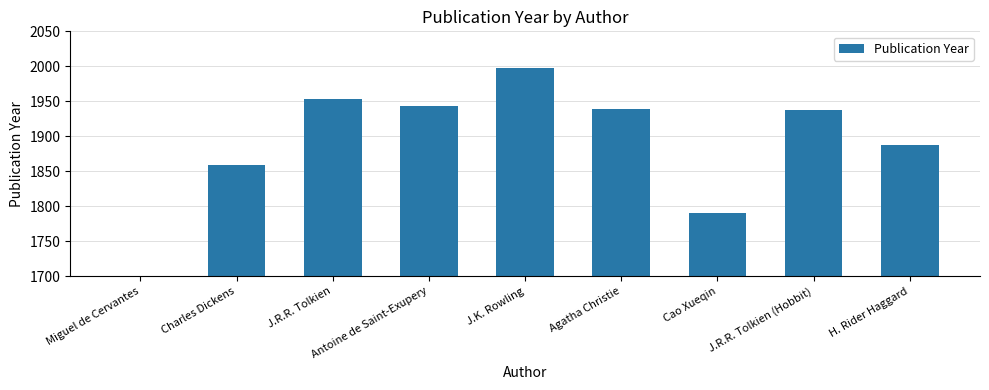

Reading left to right, transcribe all the data shown in this chart.

Miguel de Cervantes=1605	Charles Dickens=1859	J.R.R. Tolkien=1954	Antoine de Saint-Exupery=1943	J.K. Rowling=1997	Agatha Christie=1939	Cao Xueqin=1791	J.R.R. Tolkien (Hobbit)=1937	H. Rider Haggard=1887